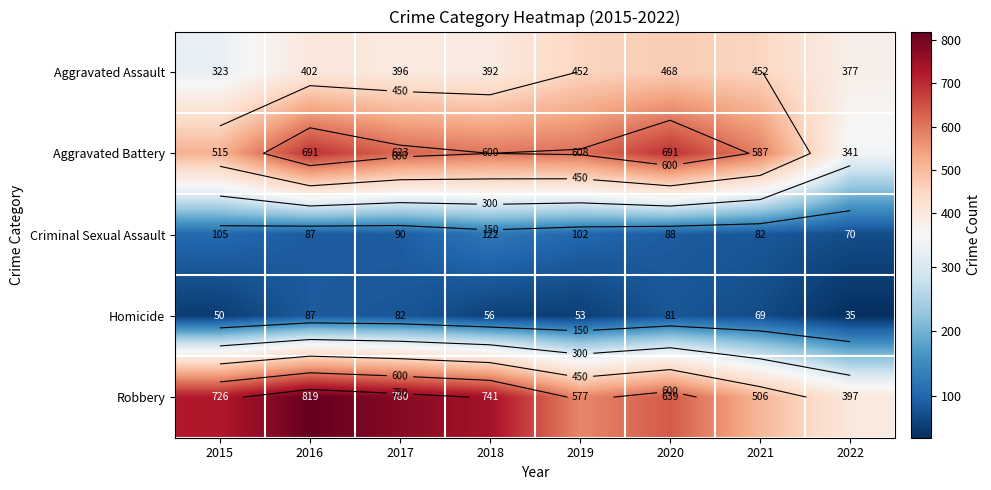

At which label does Robbery first exceed 726?

2016